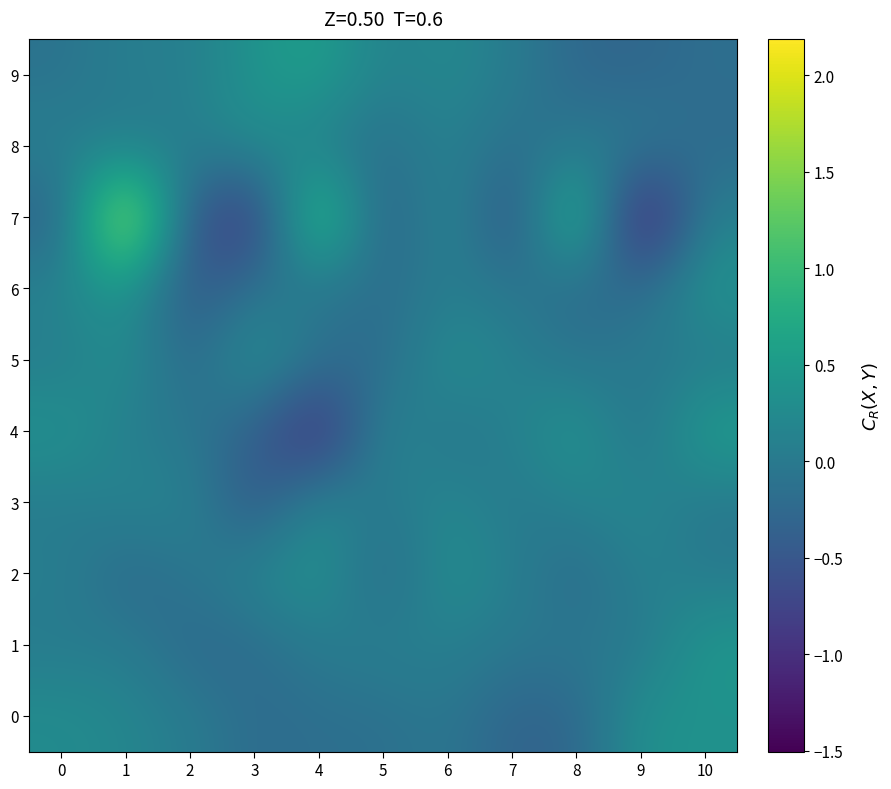

Reading left to right, what are all the values shown in this chart?

0: 0=0.3	1=0.2	2=0.0	3=-0.2	4=-0.2	5=-0.1	6=-0.0	7=-0.3	8=-0.3	9=0.4	10=0.4
1: 0=0.0	1=0.1	2=-0.3	3=-0.2	4=0.0	5=0.1	6=0.1	7=-0.0	8=-0.0	9=-0.0	10=0.5
2: 0=0.1	1=-0.3	2=-0.1	3=0.2	4=0.4	5=-0.3	6=0.3	7=0.1	8=-0.3	9=0.1	10=0.0
3: 0=0.0	1=0.2	2=0.1	3=-0.6	4=0.3	5=-0.0	6=0.2	7=-0.0	8=0.2	9=0.2	10=-0.0
4: 0=0.4	1=0.1	2=-0.0	3=-0.4	4=-1.2	5=0.2	6=-0.1	7=0.1	8=0.4	9=-0.1	10=0.6
5: 0=0.0	1=0.3	2=-0.3	3=0.4	4=-0.1	5=-0.2	6=0.3	7=0.1	8=-0.1	9=0.0	10=-0.0
6: 0=0.2	1=0.4	2=-0.6	3=-0.1	4=-0.1	5=-0.2	6=0.1	7=-0.0	8=-0.3	9=-0.2	10=0.4
7: 0=-0.4	1=2.2	2=-0.5	3=-1.0	4=1.4	5=-0.5	6=0.3	7=-0.7	8=1.2	9=-1.5	10=0.1
8: 0=0.1	1=0.0	2=0.1	3=0.3	4=0.1	5=-0.2	6=0.1	7=-0.2	8=0.0	9=0.0	10=-0.2
9: 0=-0.1	1=0.1	2=0.1	3=0.4	4=0.6	5=0.1	6=0.2	7=0.0	8=-0.3	9=-0.3	10=-0.2